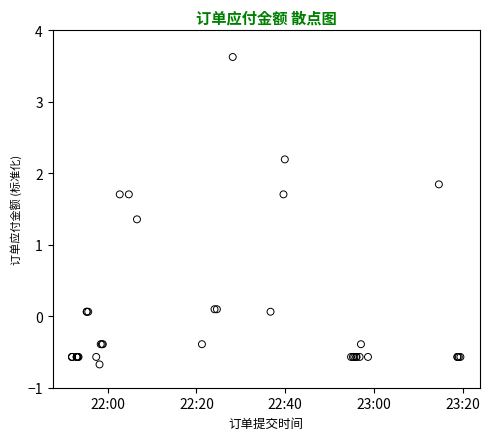

What Y value in the scatter plot is closest to 1?

1.4